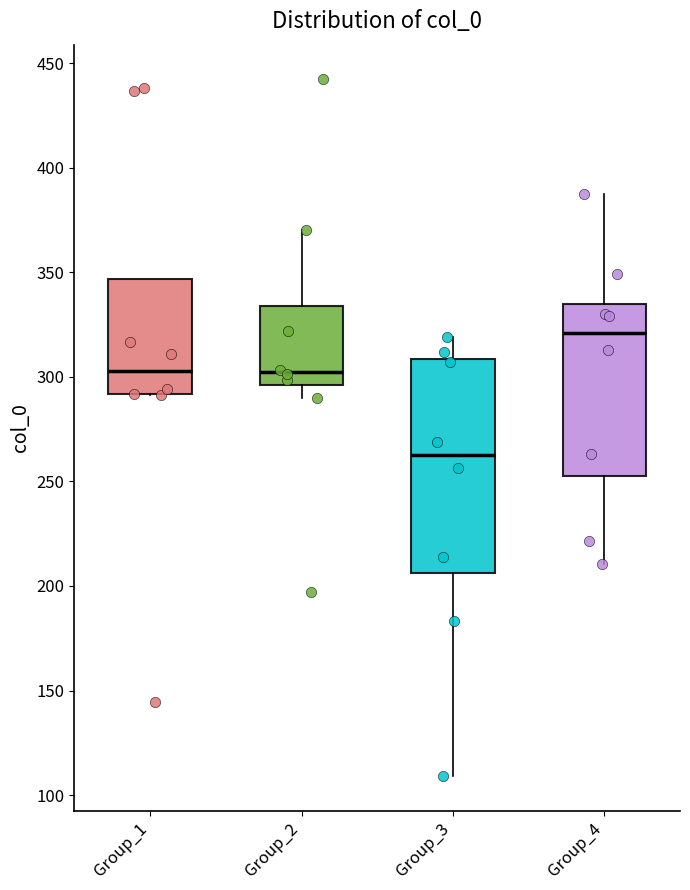

Reading left to right, read every box against the y-axis: the position of its median line, the range the box covers, and the ends of its whiskers. The values are not printed on the chart, so give them approximately, as read against the axis.

Group_1: median 305, box 290 to 345, whiskers 290 to 345
Group_2: median 300, box 295 to 335, whiskers 290 to 370
Group_3: median 265, box 205 to 310, whiskers 110 to 320
Group_4: median 320, box 255 to 335, whiskers 210 to 390